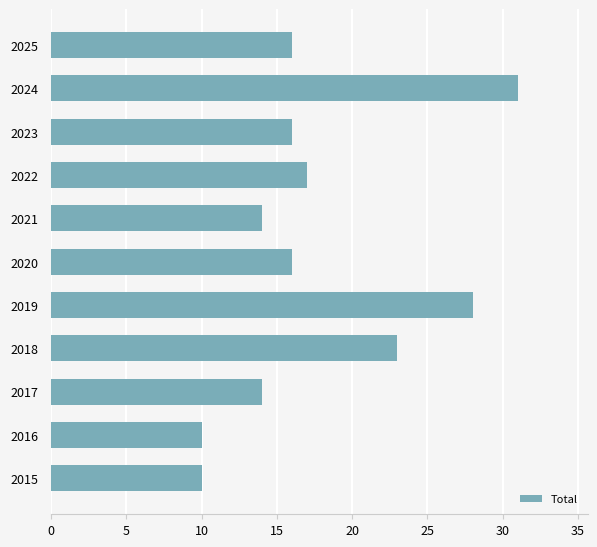

What is the difference between the second highest and second lowest values?

18